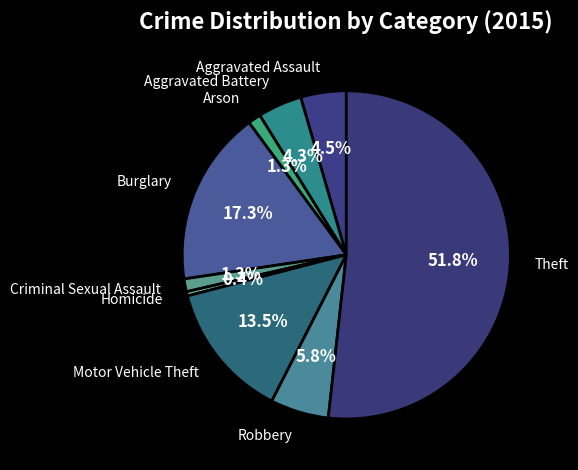

How many segments does this pie chart have?

9